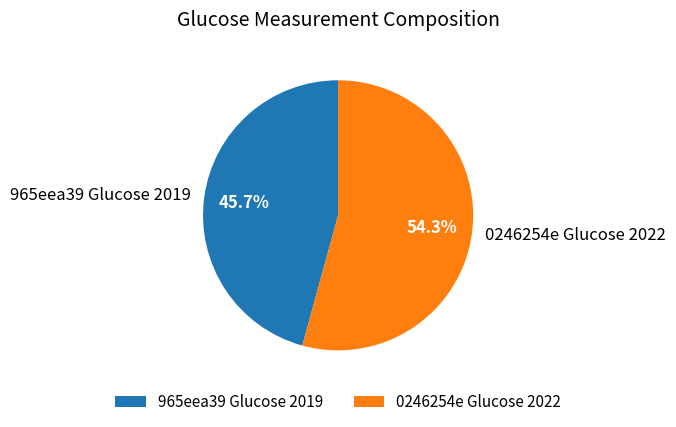

To the nearest percent, what is the difference between the 0246254e Glucose 2022 and 965eea39 Glucose 2019 slice percentages?

9%